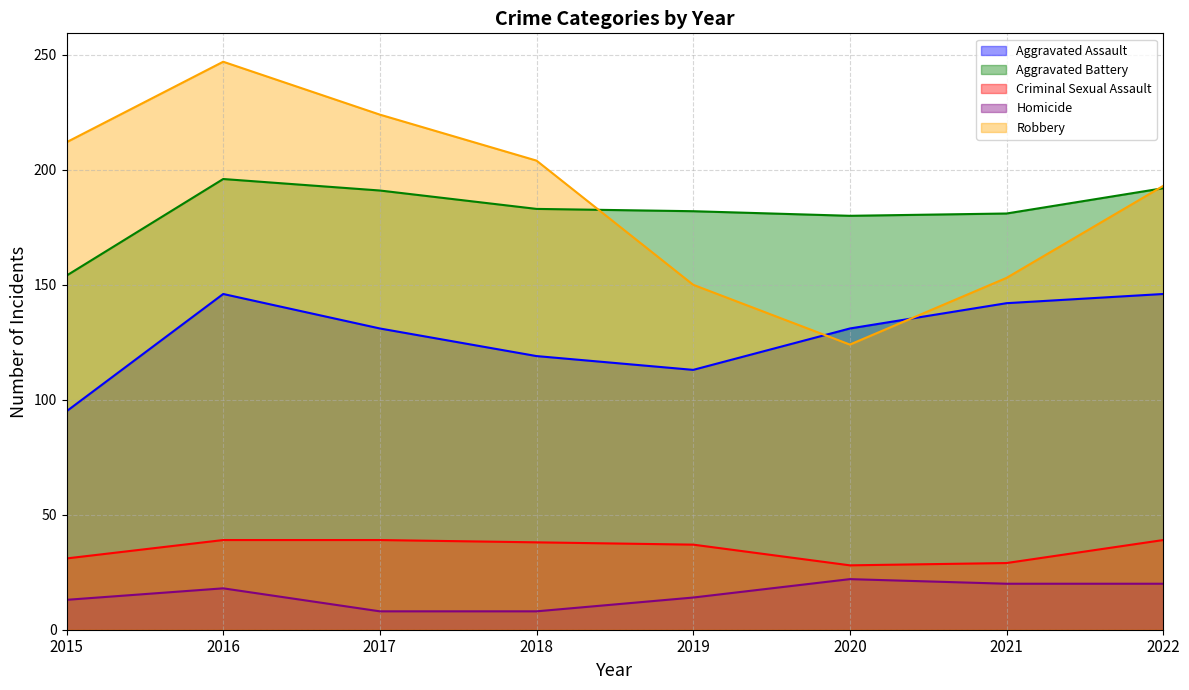

At which label is Criminal Sexual Assault closest to 33?

2015